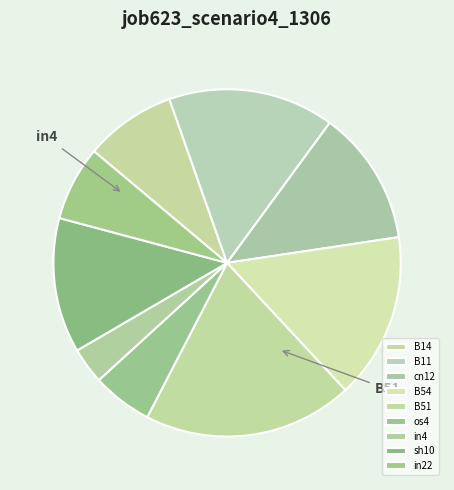

To the nearest percent, what percentage of the pie is B54?

15%